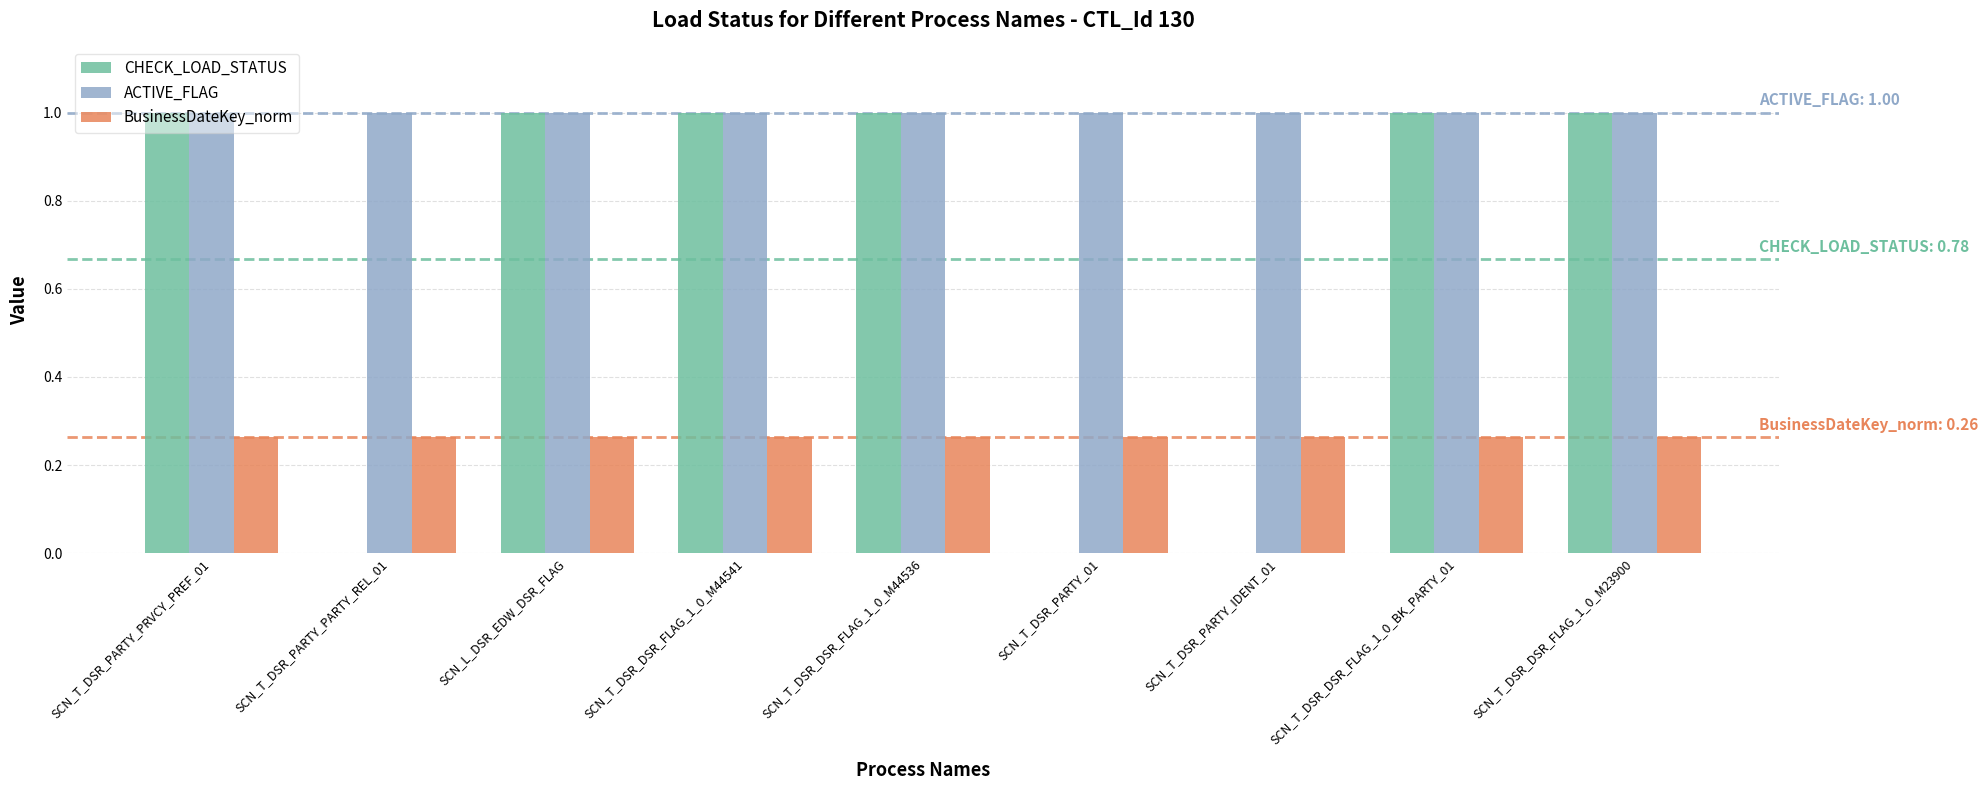

True or false: CHECK_LOAD_STATUS has a value of 0.6 at SCN_T_DSR_DSR_FLAG_1_0_BK_PARTY_01.

False